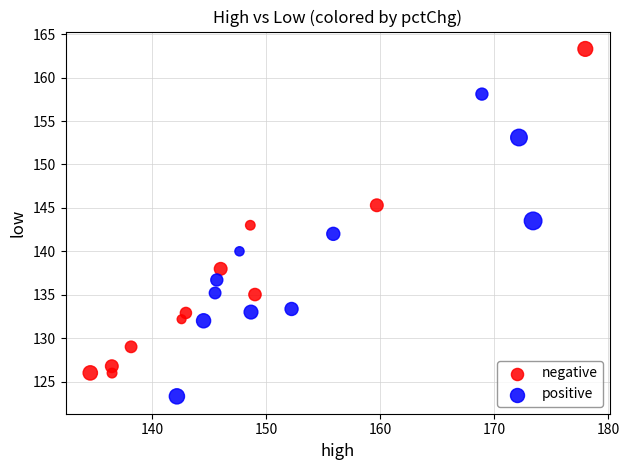

Which series reaches the maximum Y coordinate?

negative